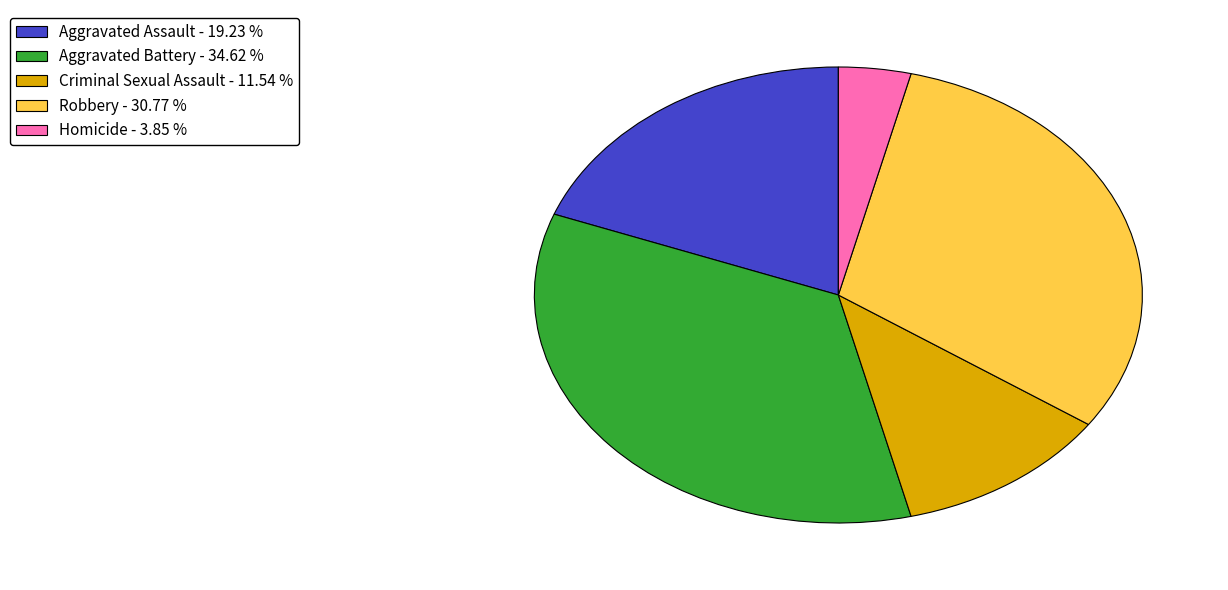

The Aggravated Assault slice represents 19% of the pie. True or false?

True